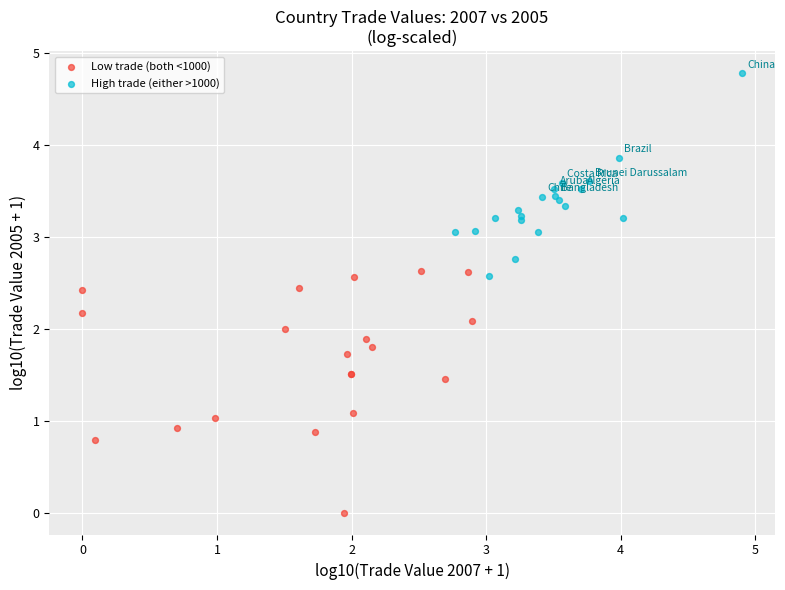

Which series reaches the maximum Y coordinate?

High trade (either >1000)